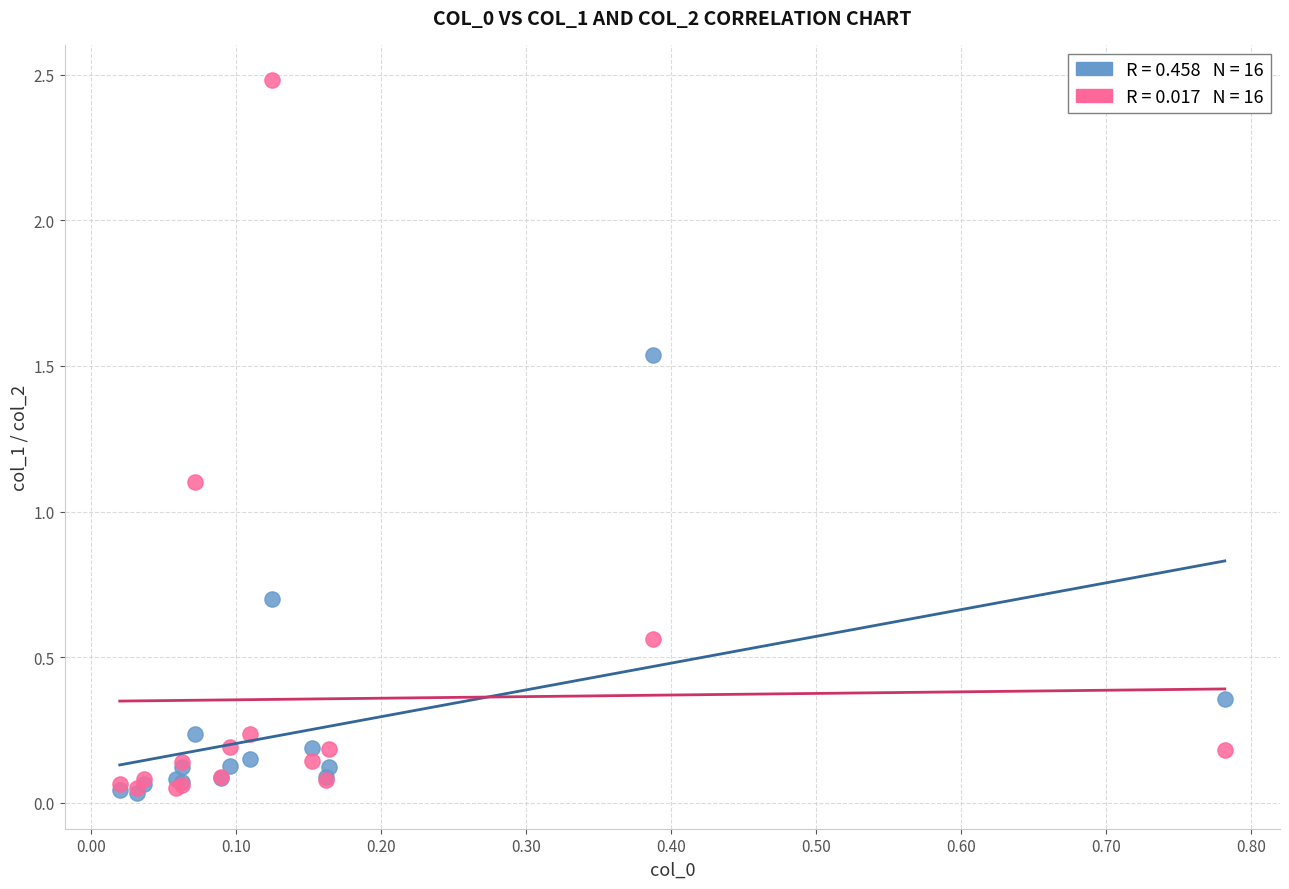

Across all series, what Y value is closest to 1?

1.1